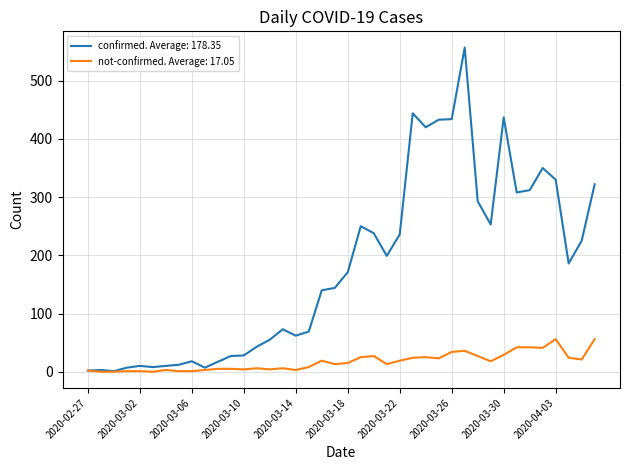

How many lines are shown in the chart?

2